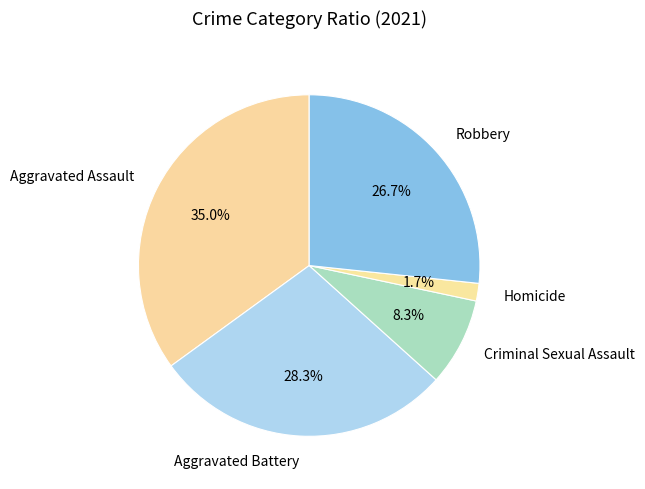

Rank the categories by value from lowest to highest.

Homicide, Criminal Sexual Assault, Robbery, Aggravated Battery, Aggravated Assault